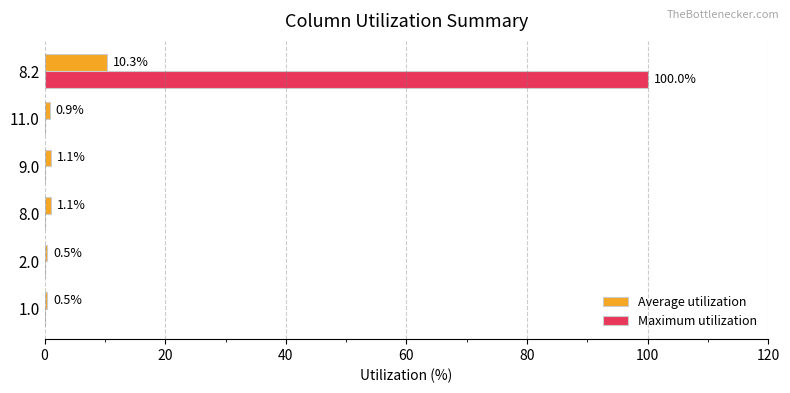

What is the sum of all Maximum utilization values?

100.0